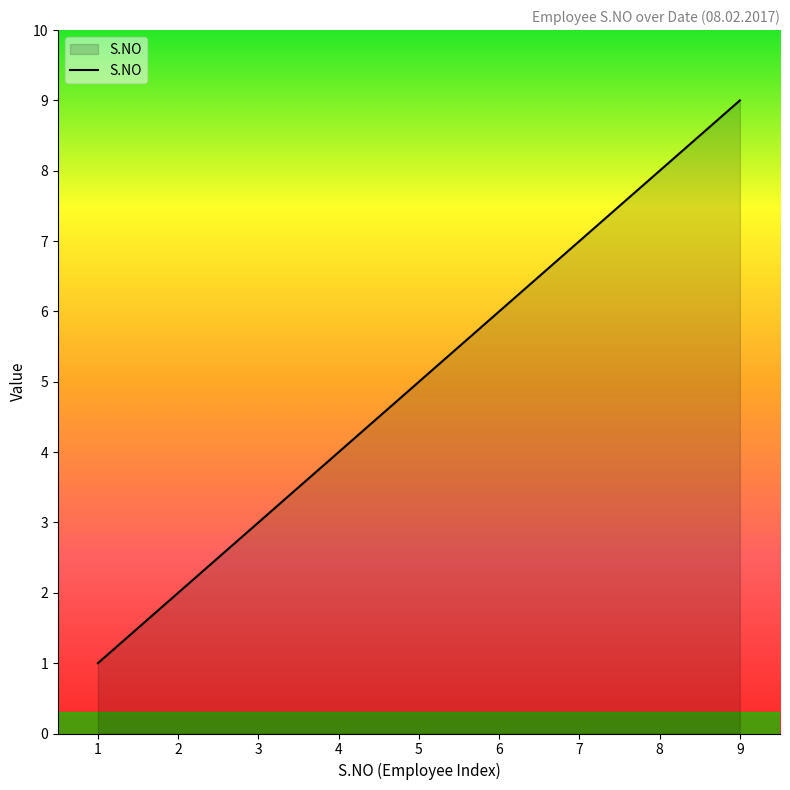

What is the change in value from 2 to 8?

+6